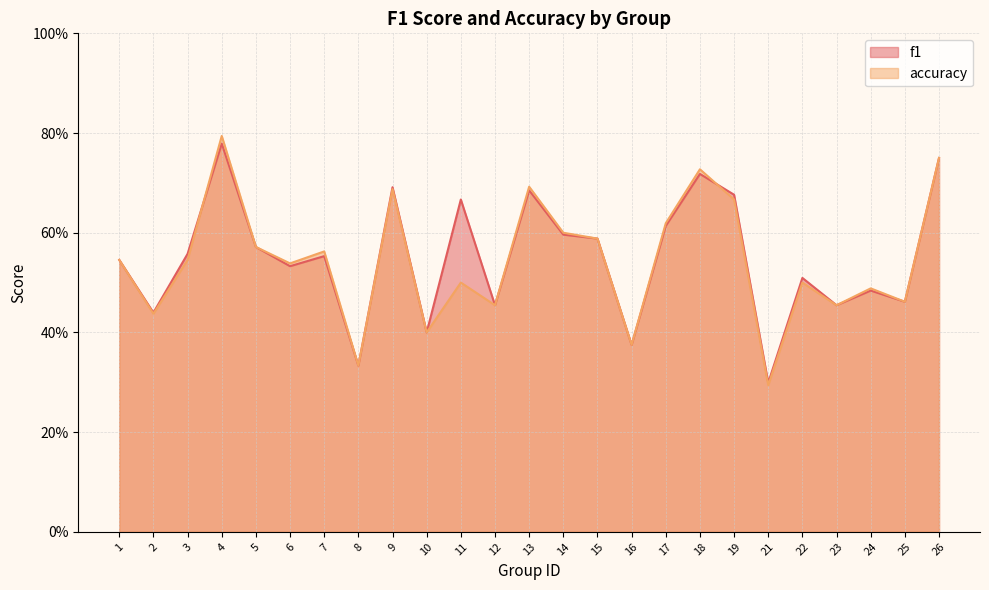

What is the value of the f1 point at the 20th from the left?

0.3